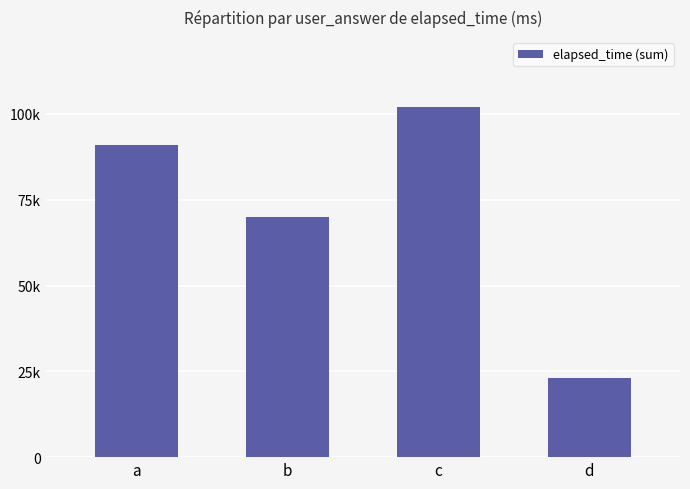

What is the difference between the maximum and second lowest values?

32000